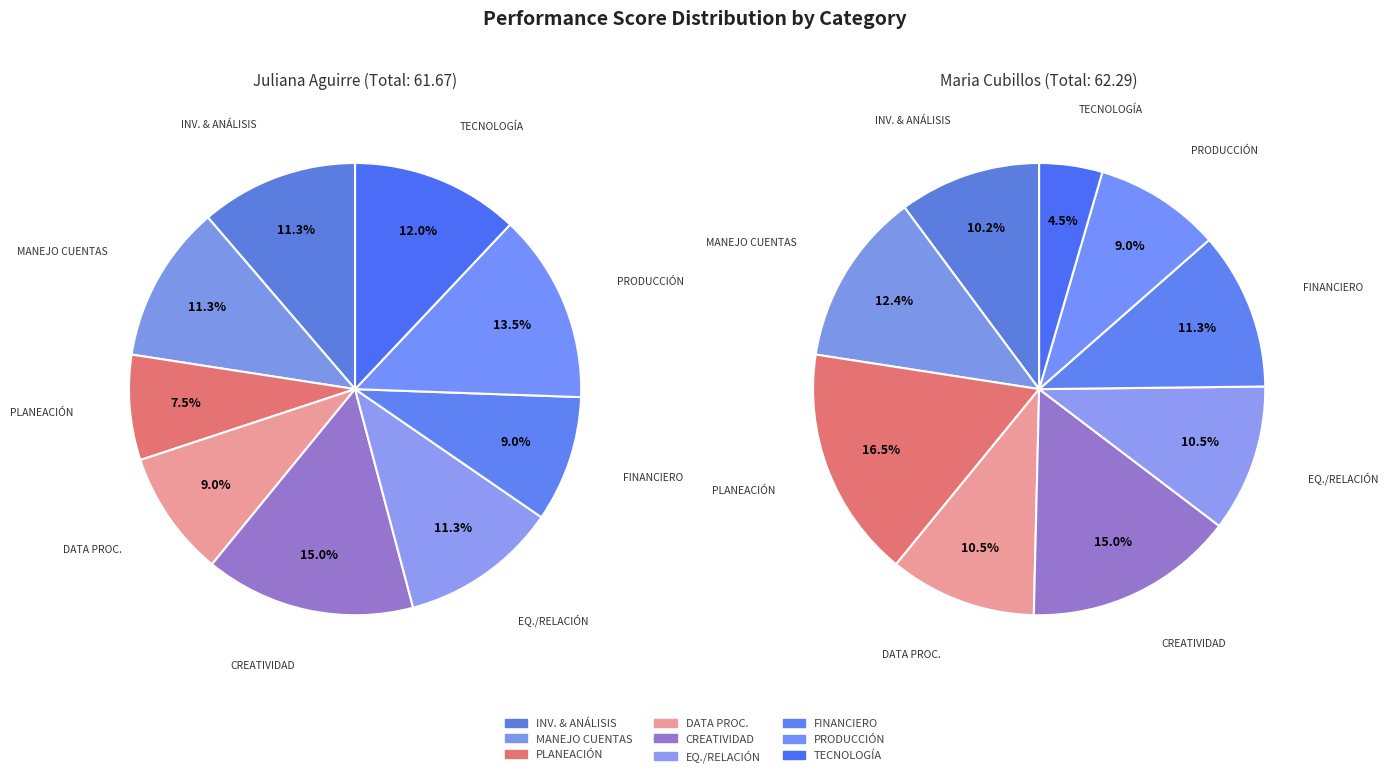

What portion of the pie excludes 2?

92.5%